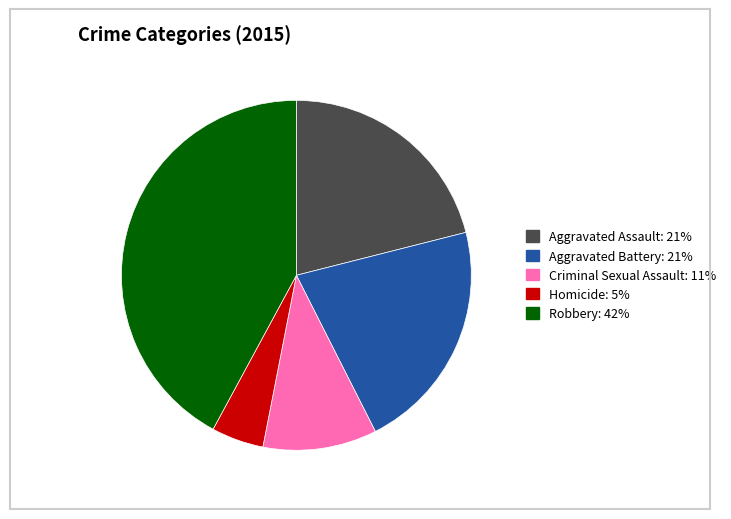

The Robbery slice represents 31% of the pie. True or false?

False